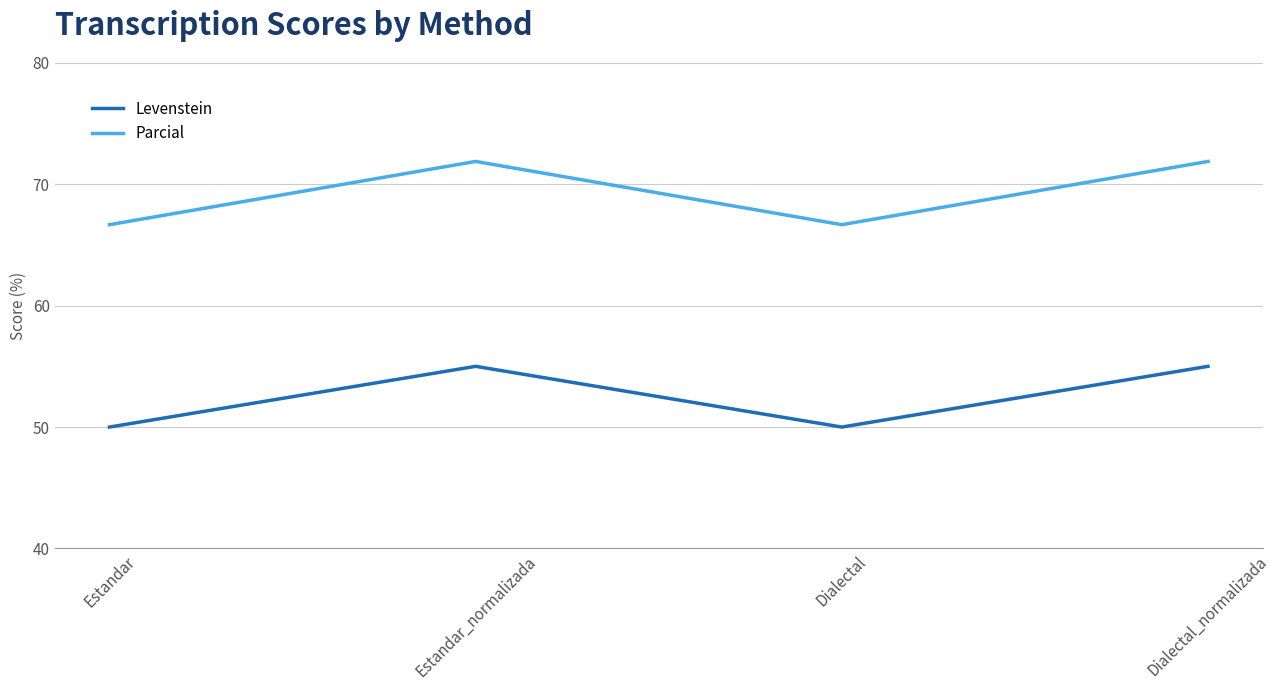

What is the minimum value shown in the chart?

50.0